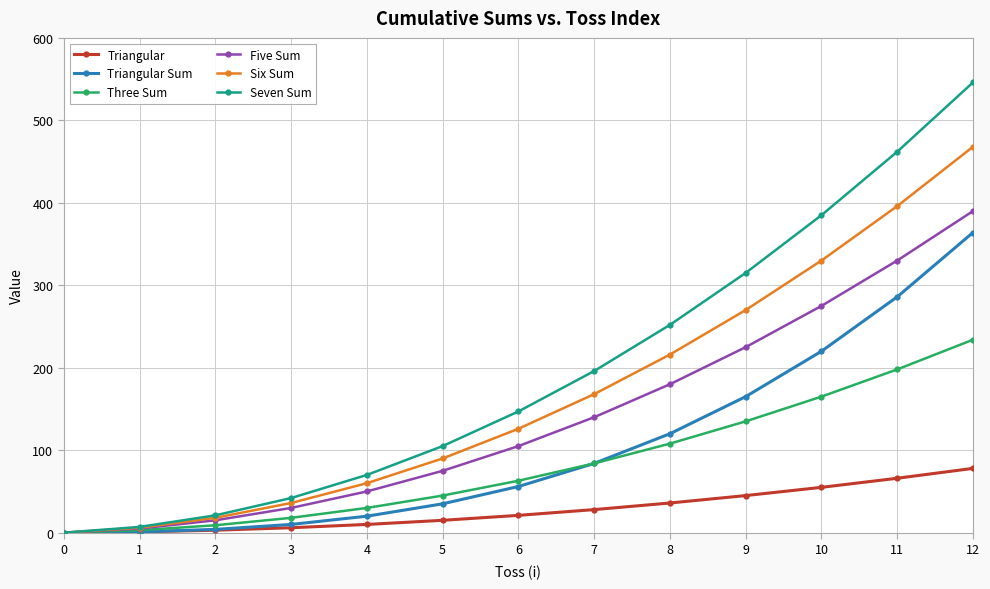

At which category is the sum across all series the highest?

12